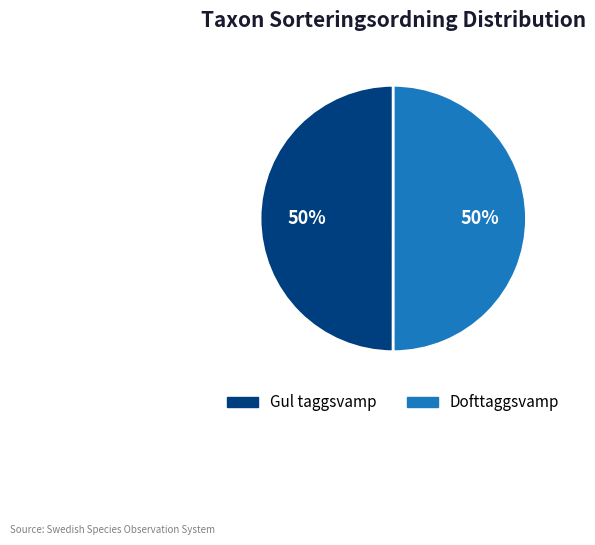

To the nearest percent, what percentage of the pie is Gul taggsvamp?

50%